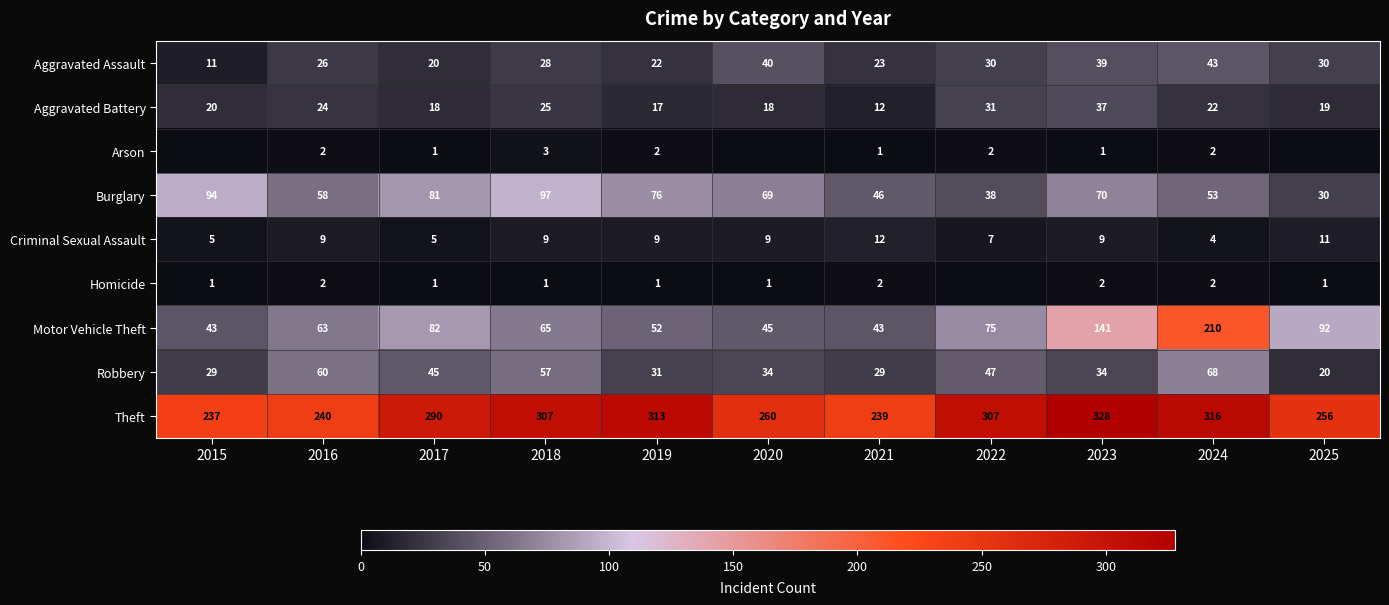

Is the value of Theft at 2019 greater than the value of Burglary at 2017?

Yes